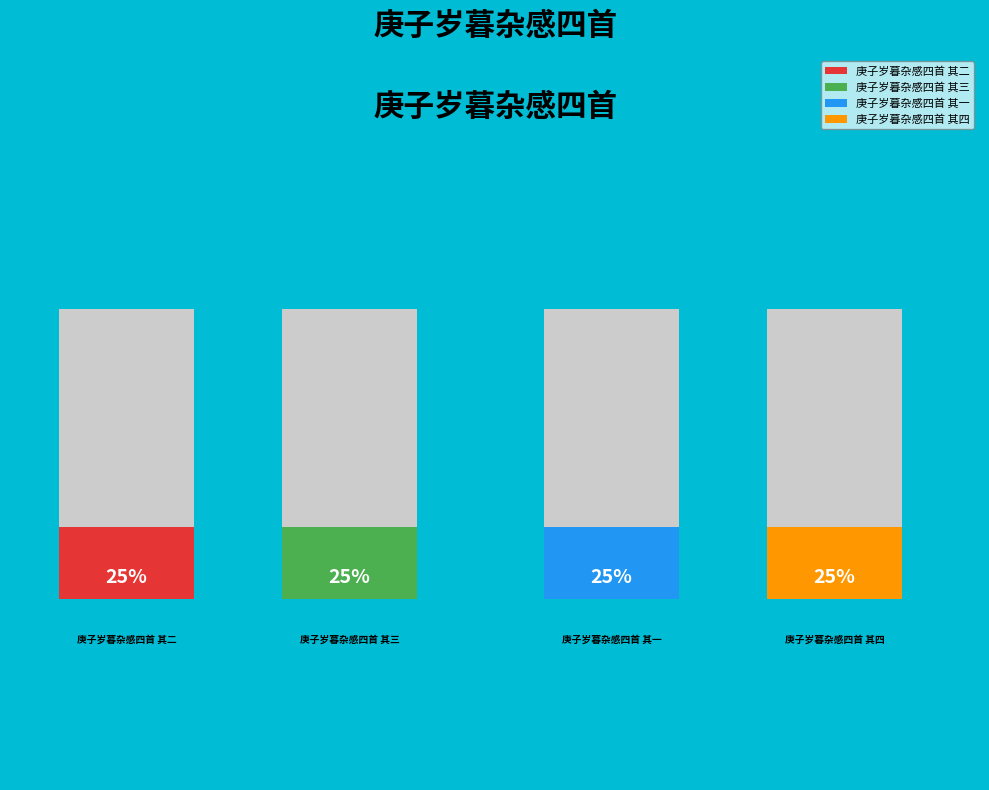

Rank the categories by value from lowest to highest.

庚子岁暮杂感四首 其一, 庚子岁暮杂感四首 其二, 庚子岁暮杂感四首 其三, 庚子岁暮杂感四首 其四